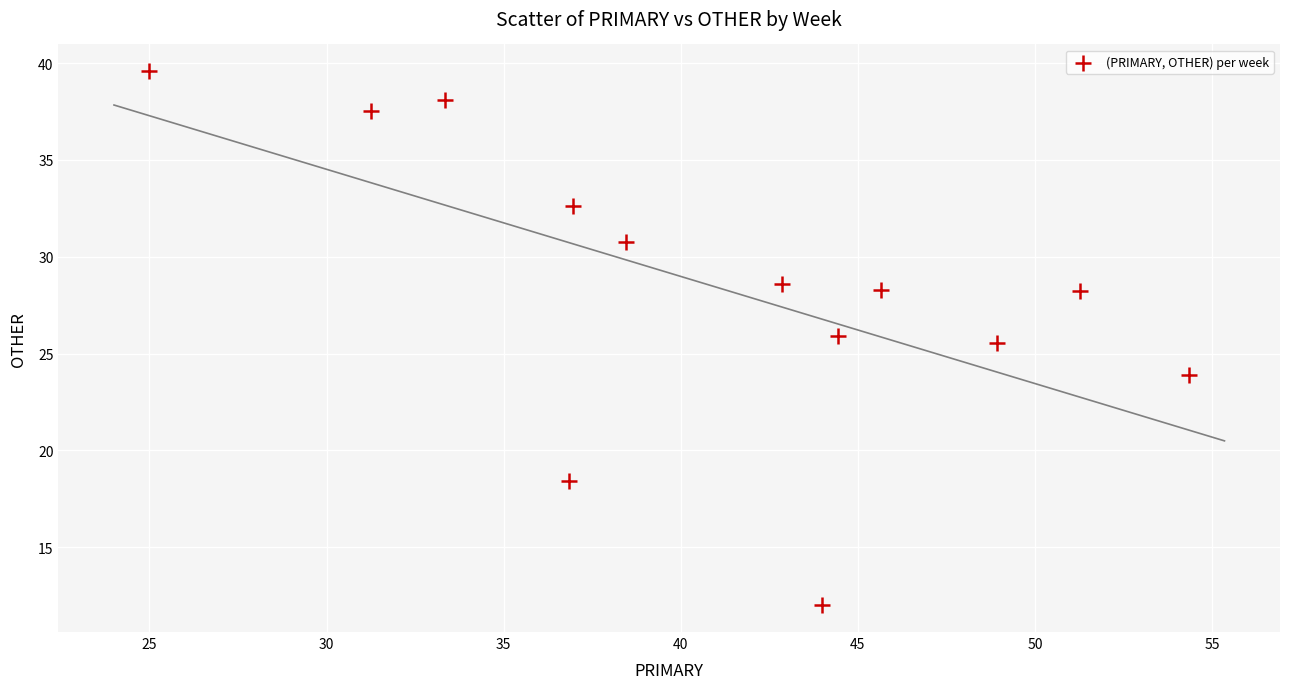

What Y value in the scatter plot is closest to 25?

25.5